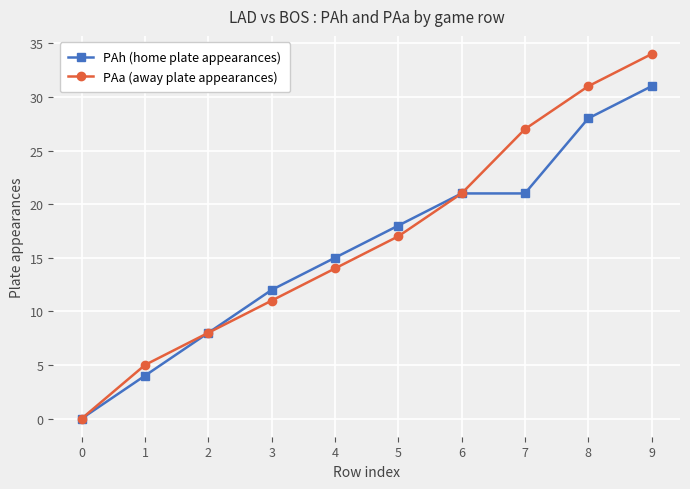

Does the chart display data point markers on the line(s)?

Yes